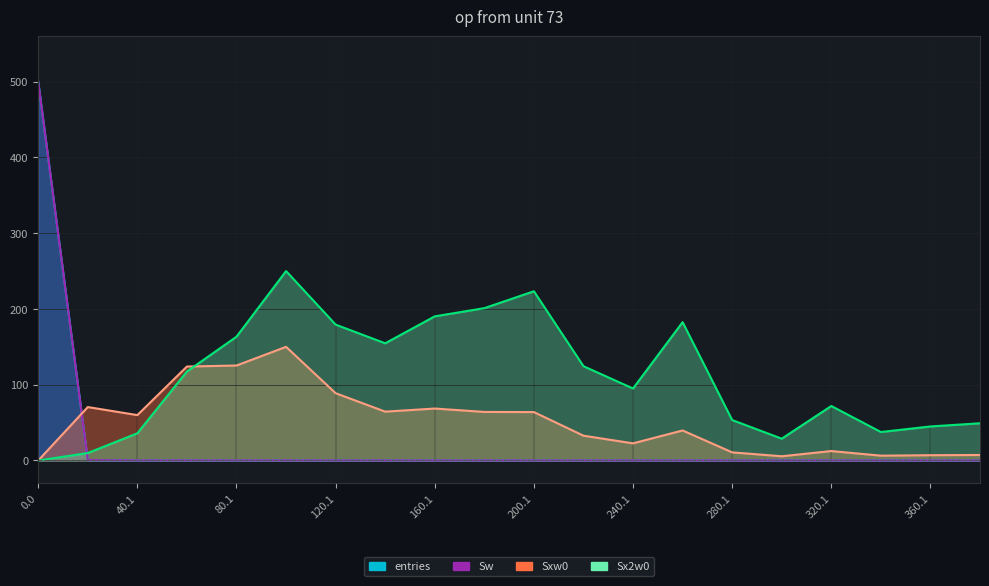

What position from the left is 0.0?

1